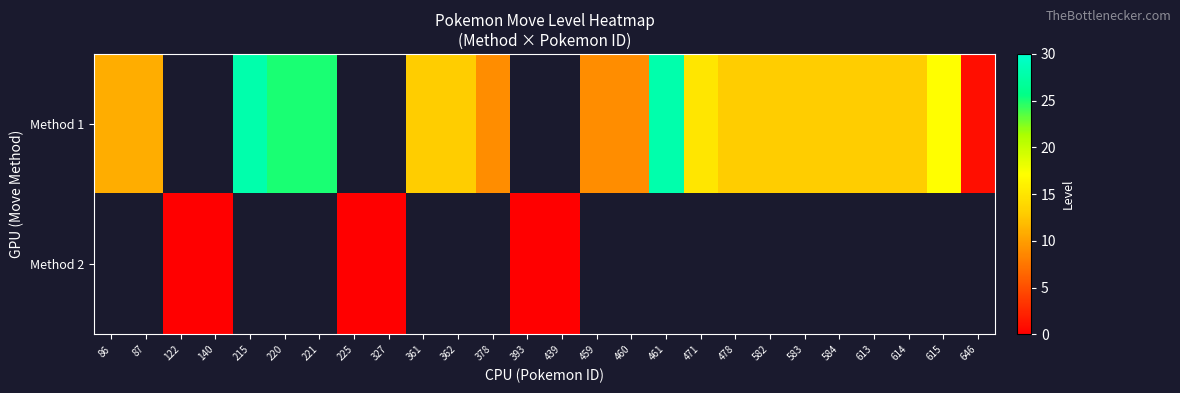

Which has a higher value, 362 or 378?

362